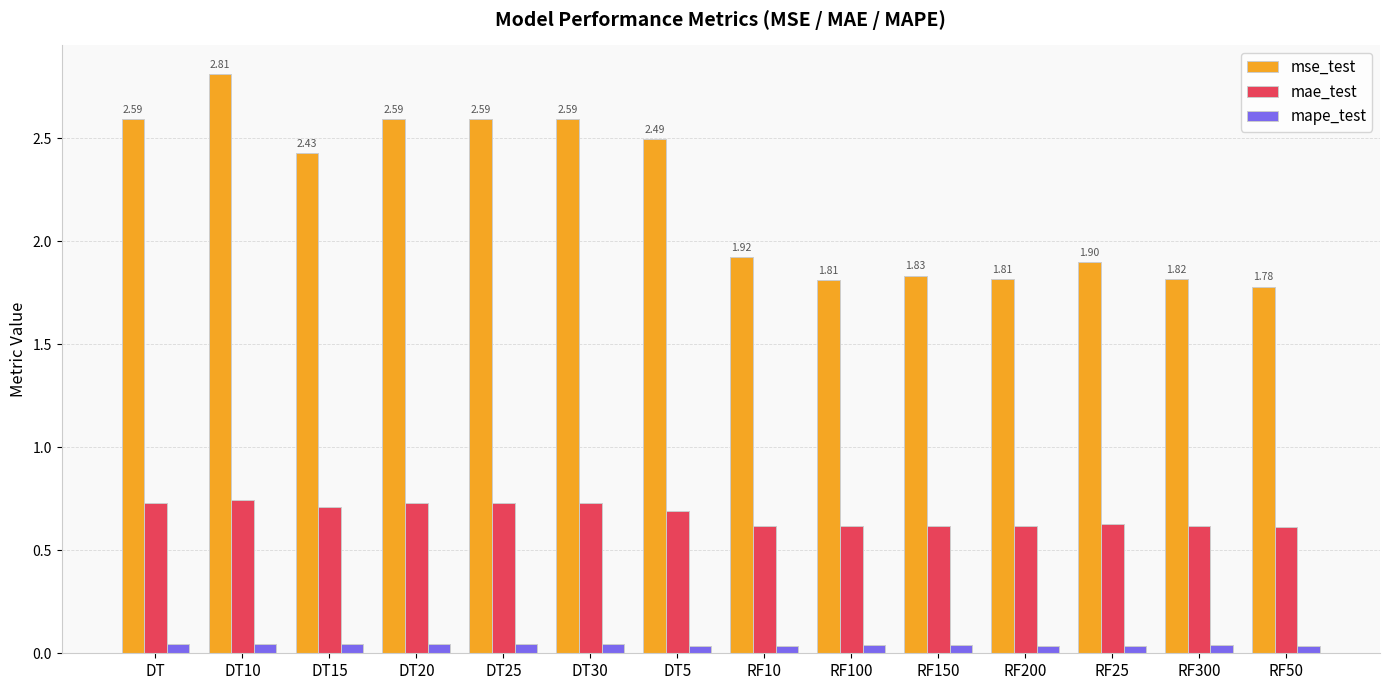

Which series has the largest range (max minus min)?

mse_test